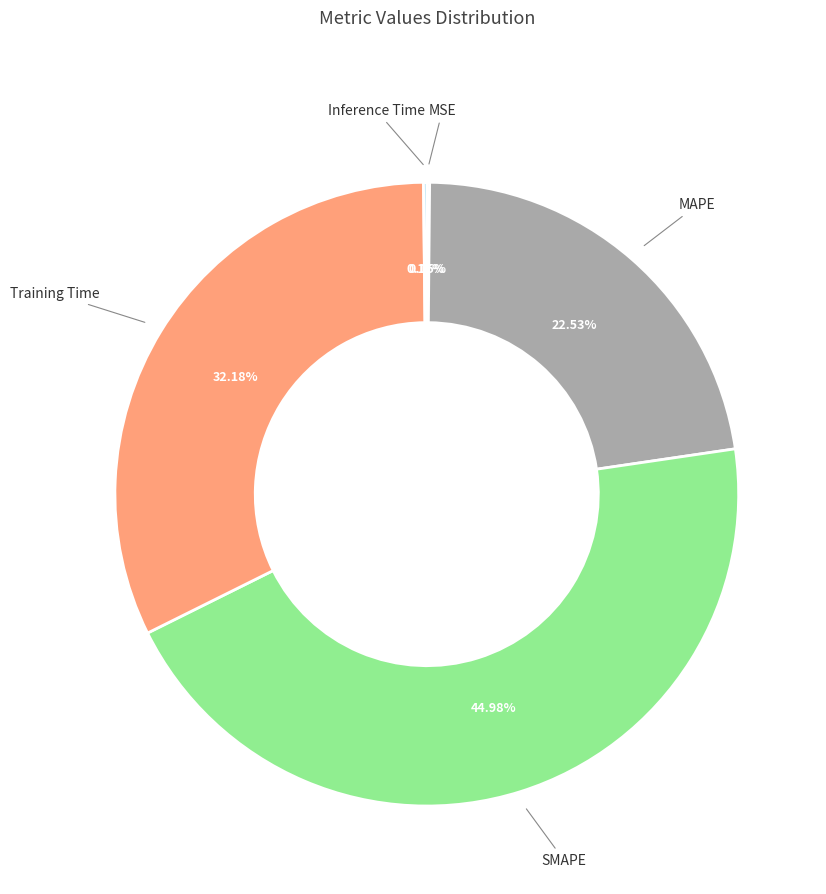

What is the largest slice in the pie chart?

SMAPE